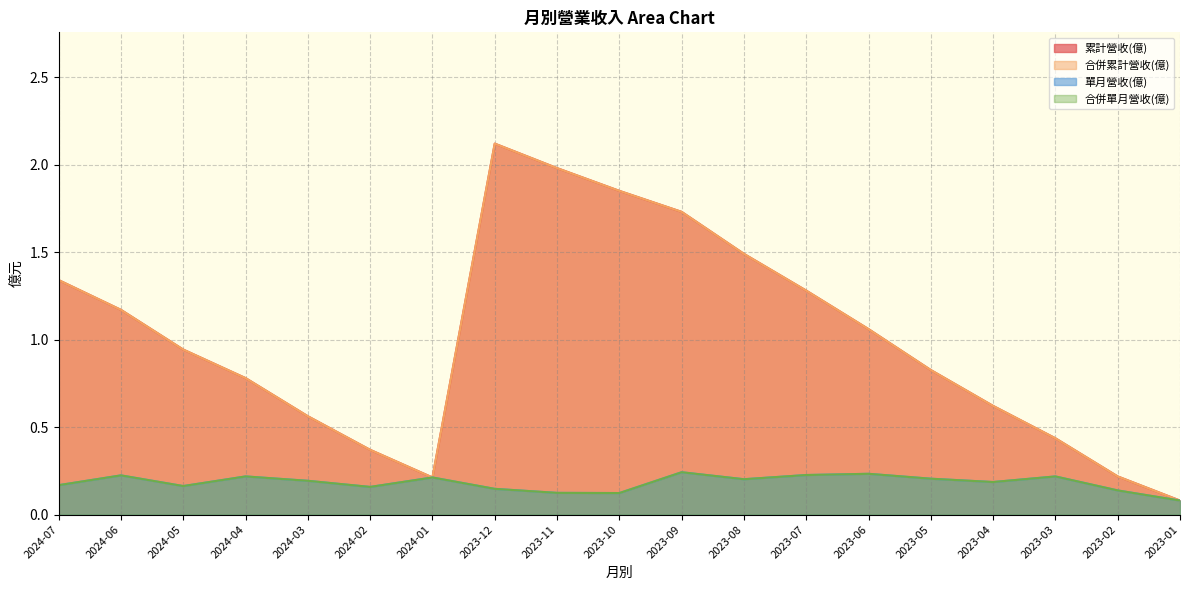

At which category does 累計營收(億) reach its first local valley?

2024-01